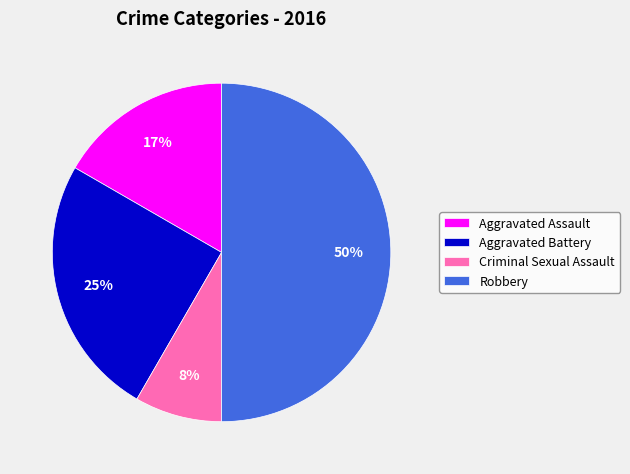

How many segments does this pie chart have?

4